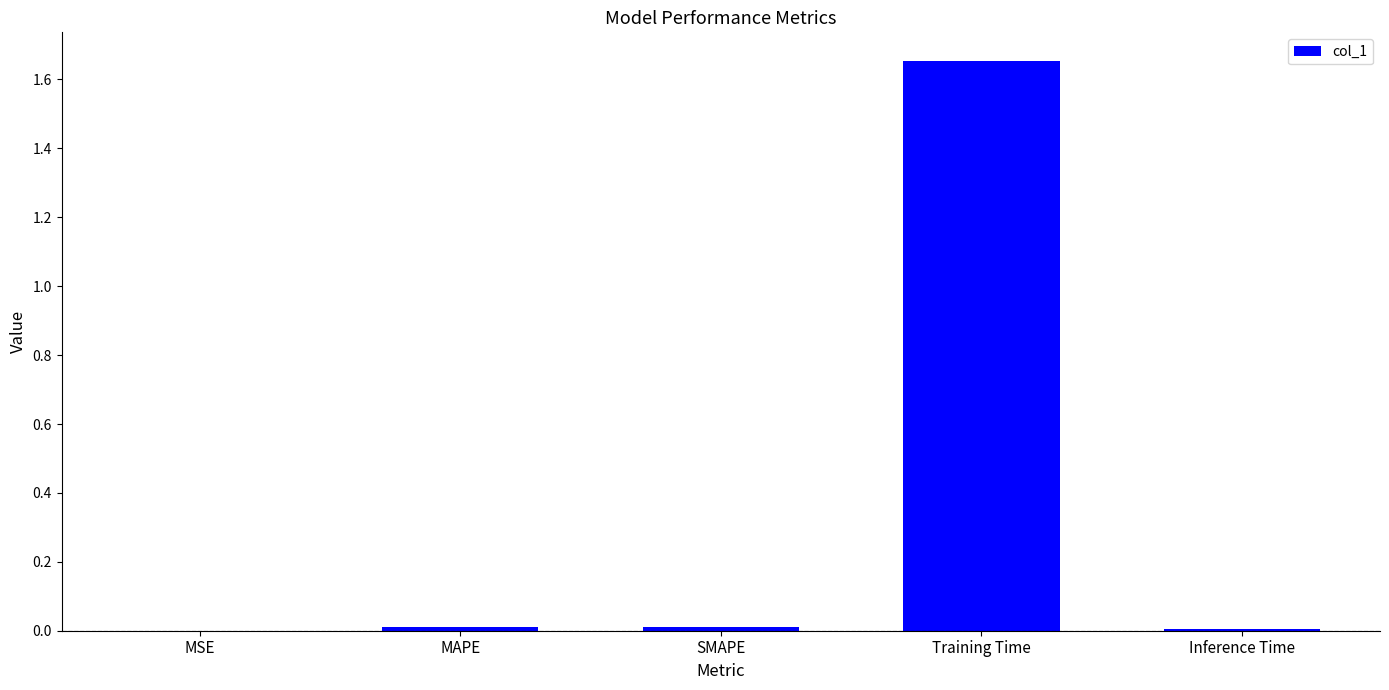

Which category has the highest value across all series?

Training Time